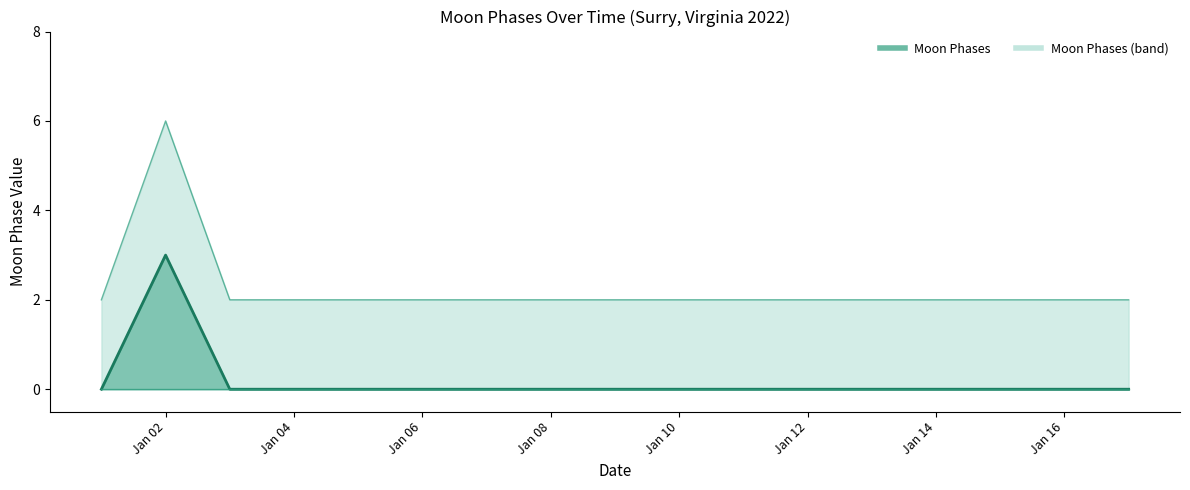

Rank the series at Jan 08 from highest to lowest value.

Moon Phases upper bound, Moon Phases, Moon Phases lower bound